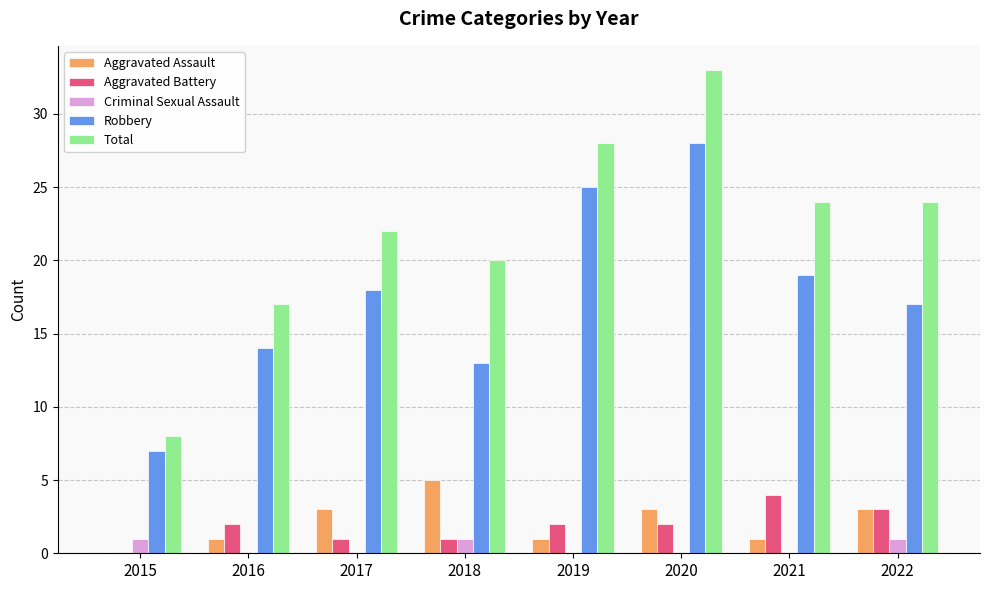

What is the spread (max minus min) of values at 2016?

17